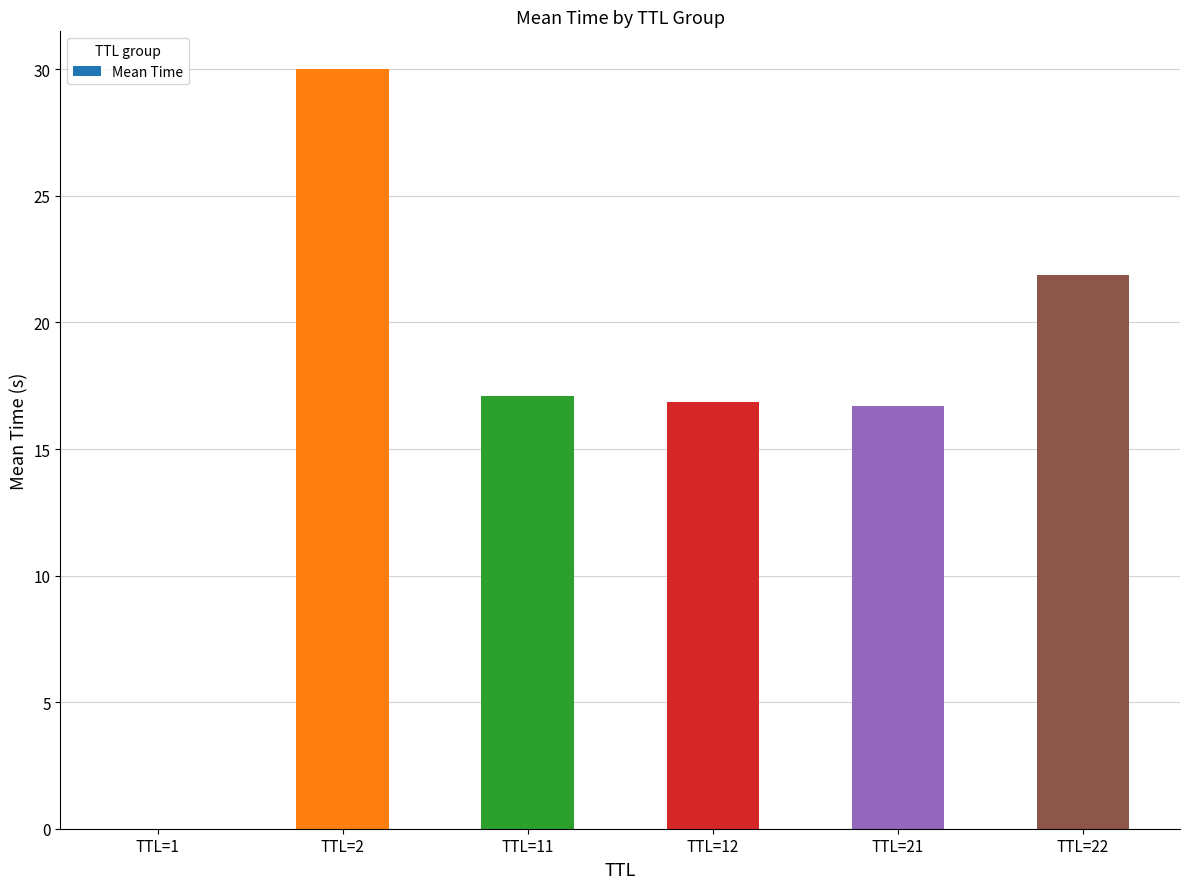

What value does the data have at TTL=12?

16.9